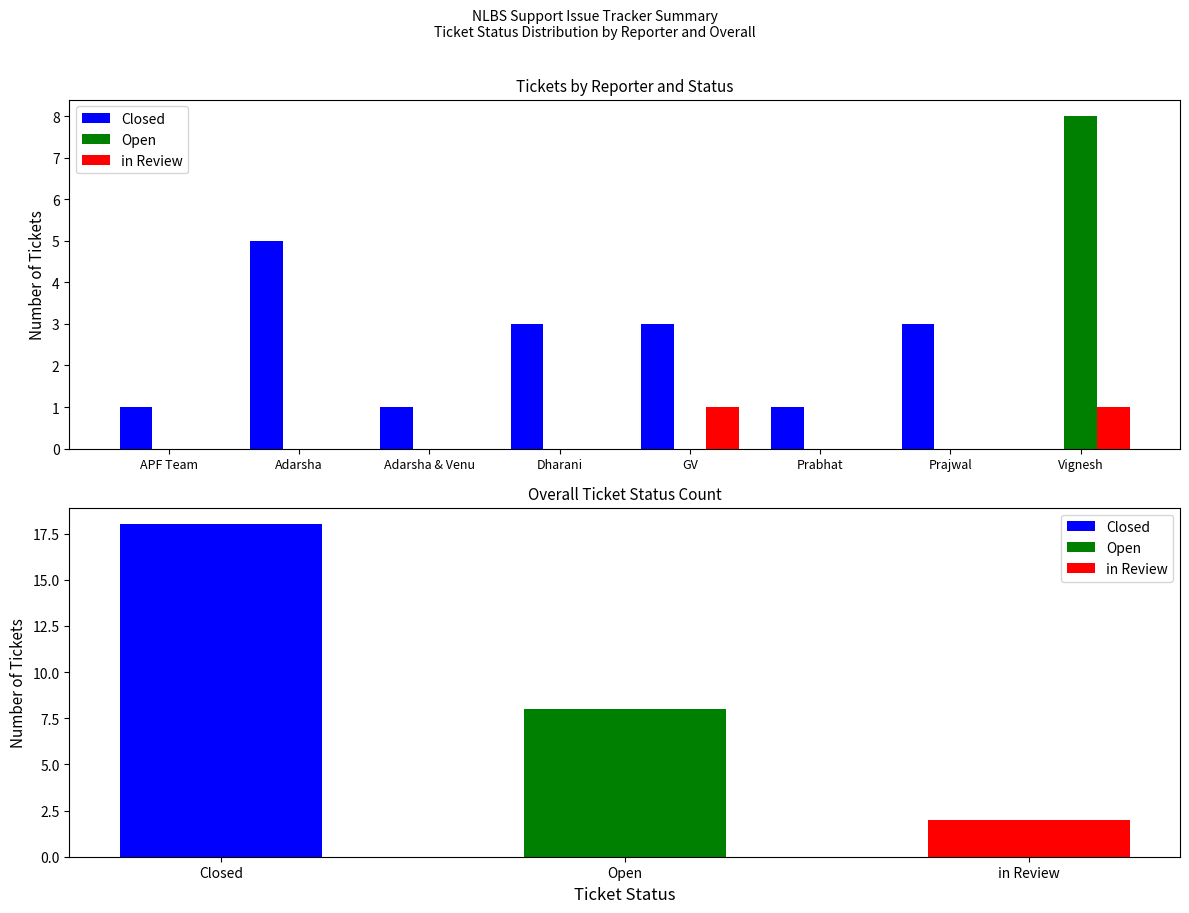

What is the total value across all series at Dharani?

3